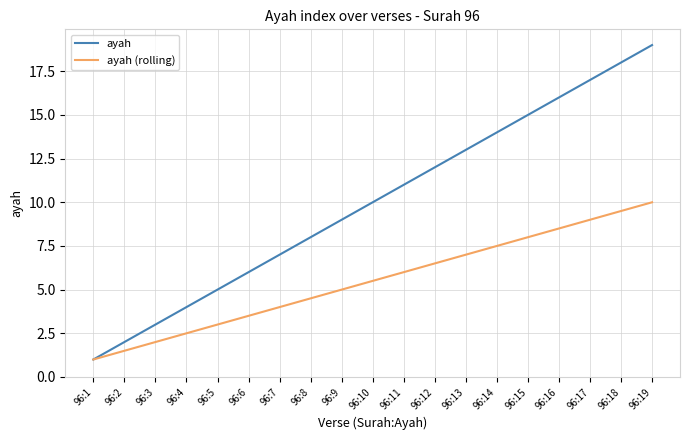

At which category is the sum across all series the highest?

96:19